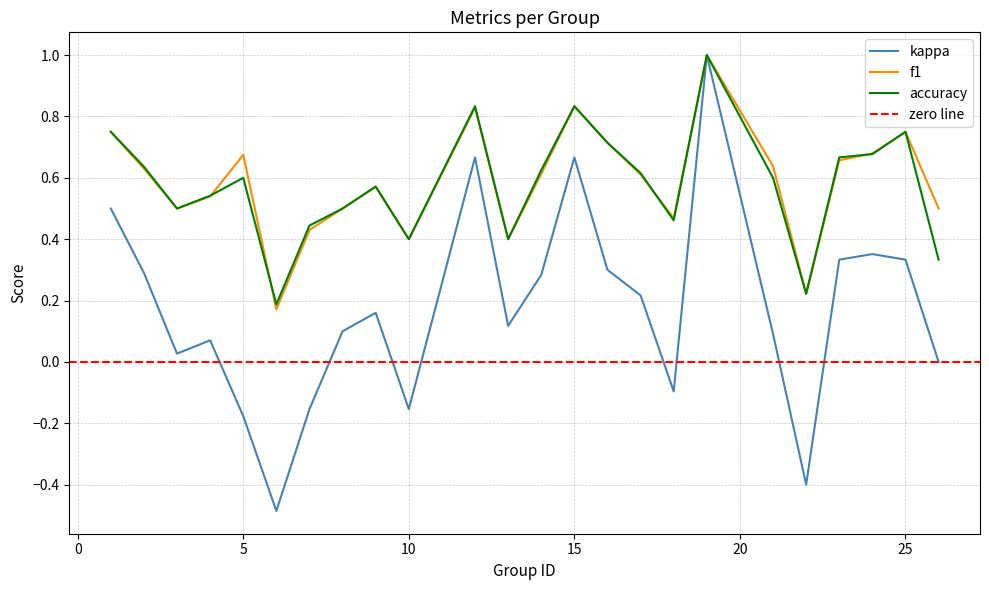

How many accuracy values are between 0 and 1?

24